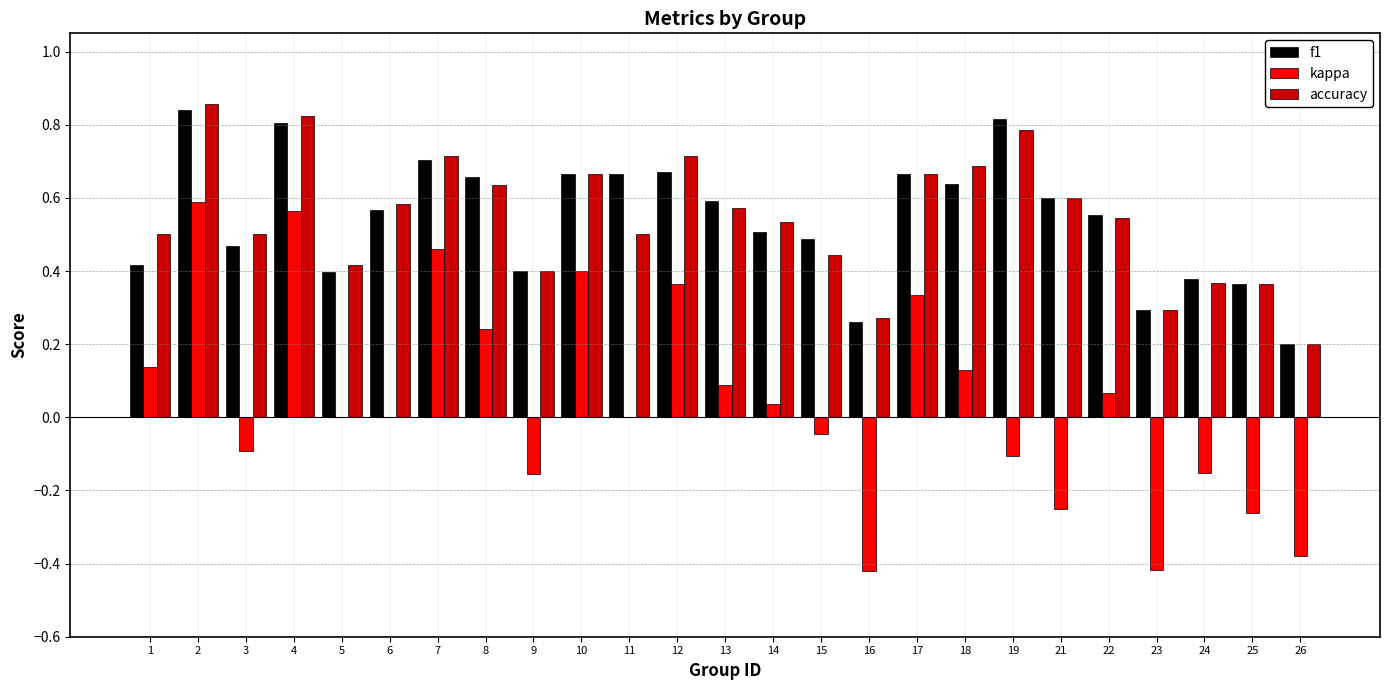

Where is accuracy nearest to the value 0?

26